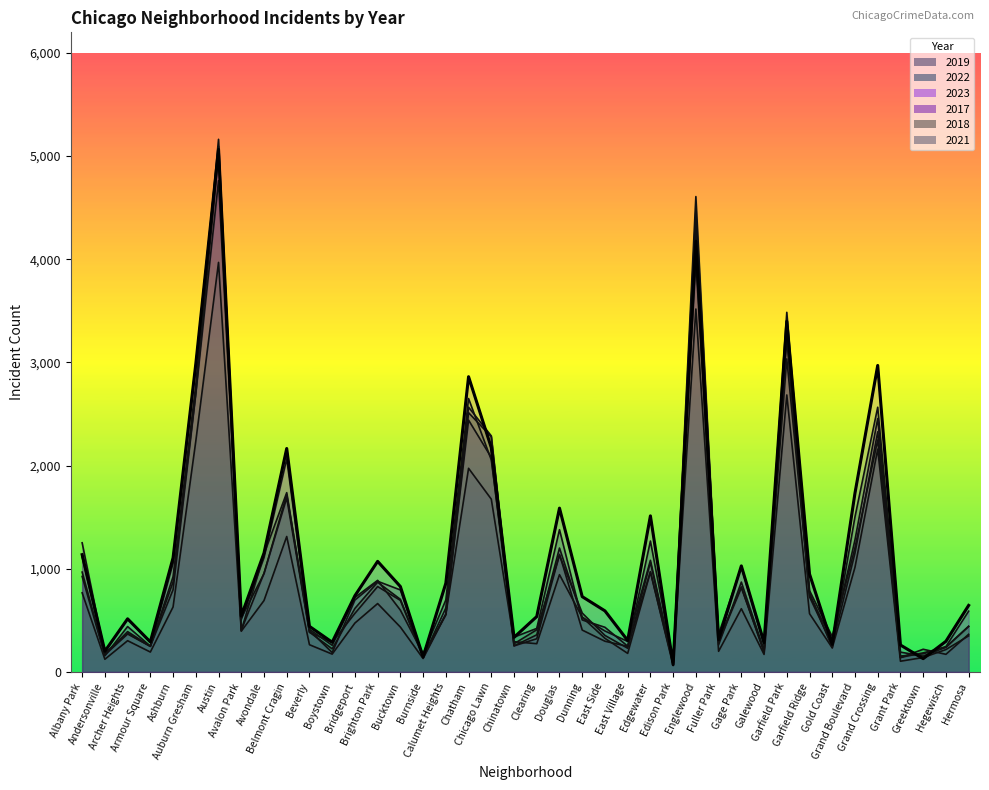

How many lines are shown in the chart?

6